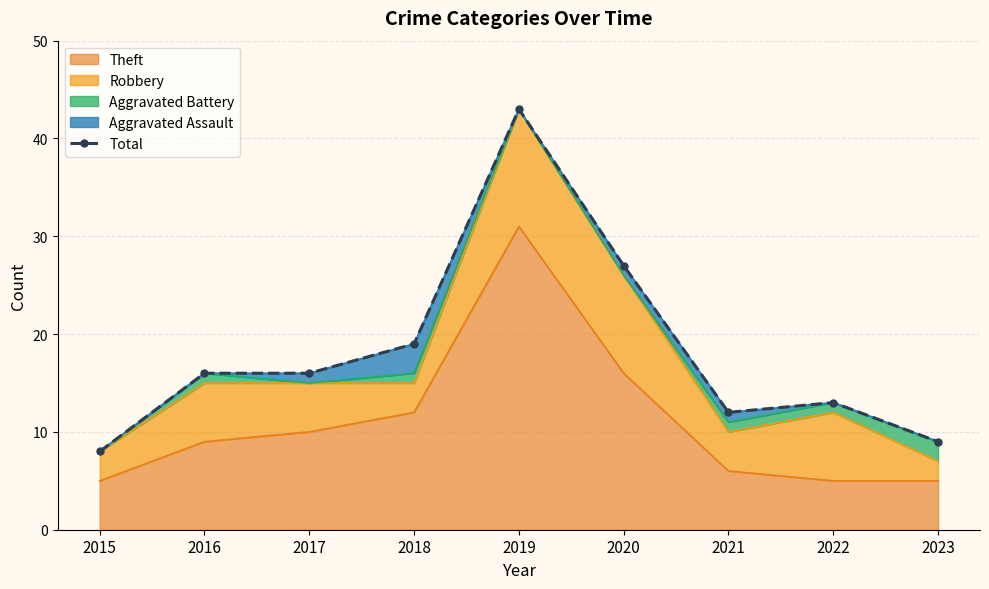

What value does the data have at 2020?

27